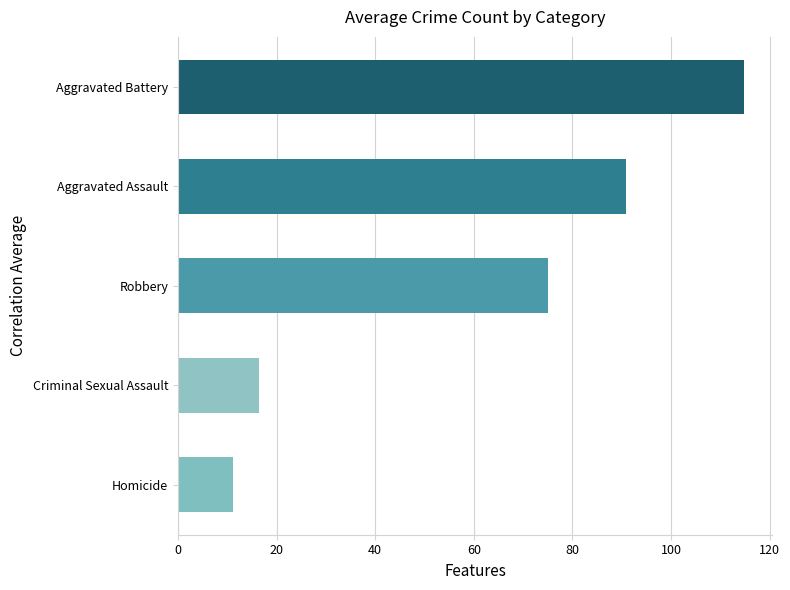

What is the minimum value shown in the chart?

11.1